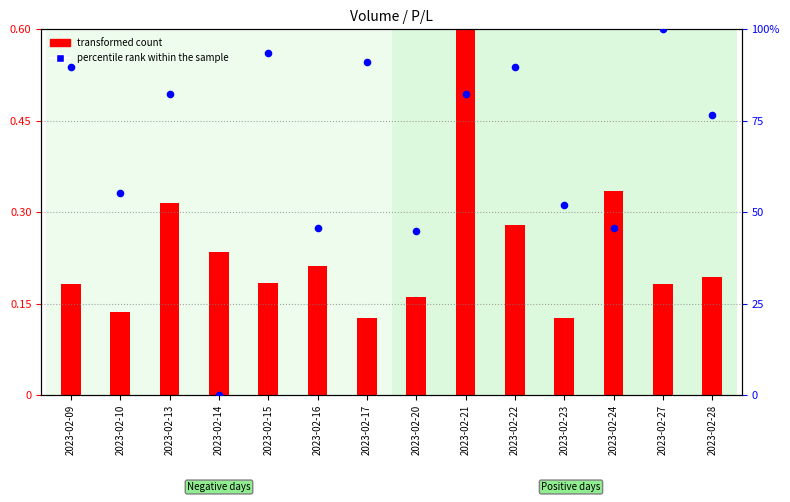

Which has a higher value, 2023-02-28 or 2023-02-13?

2023-02-13